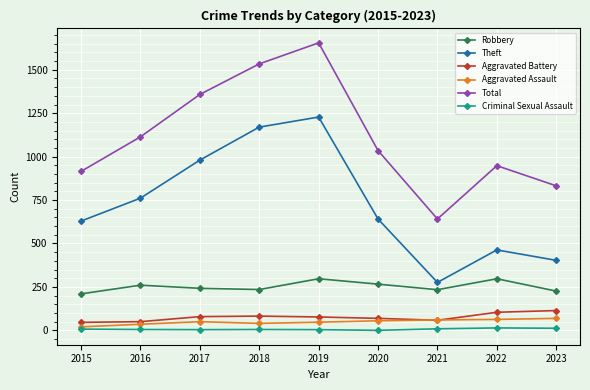

Read the Theft value at 2015, to the nearest 50.

650